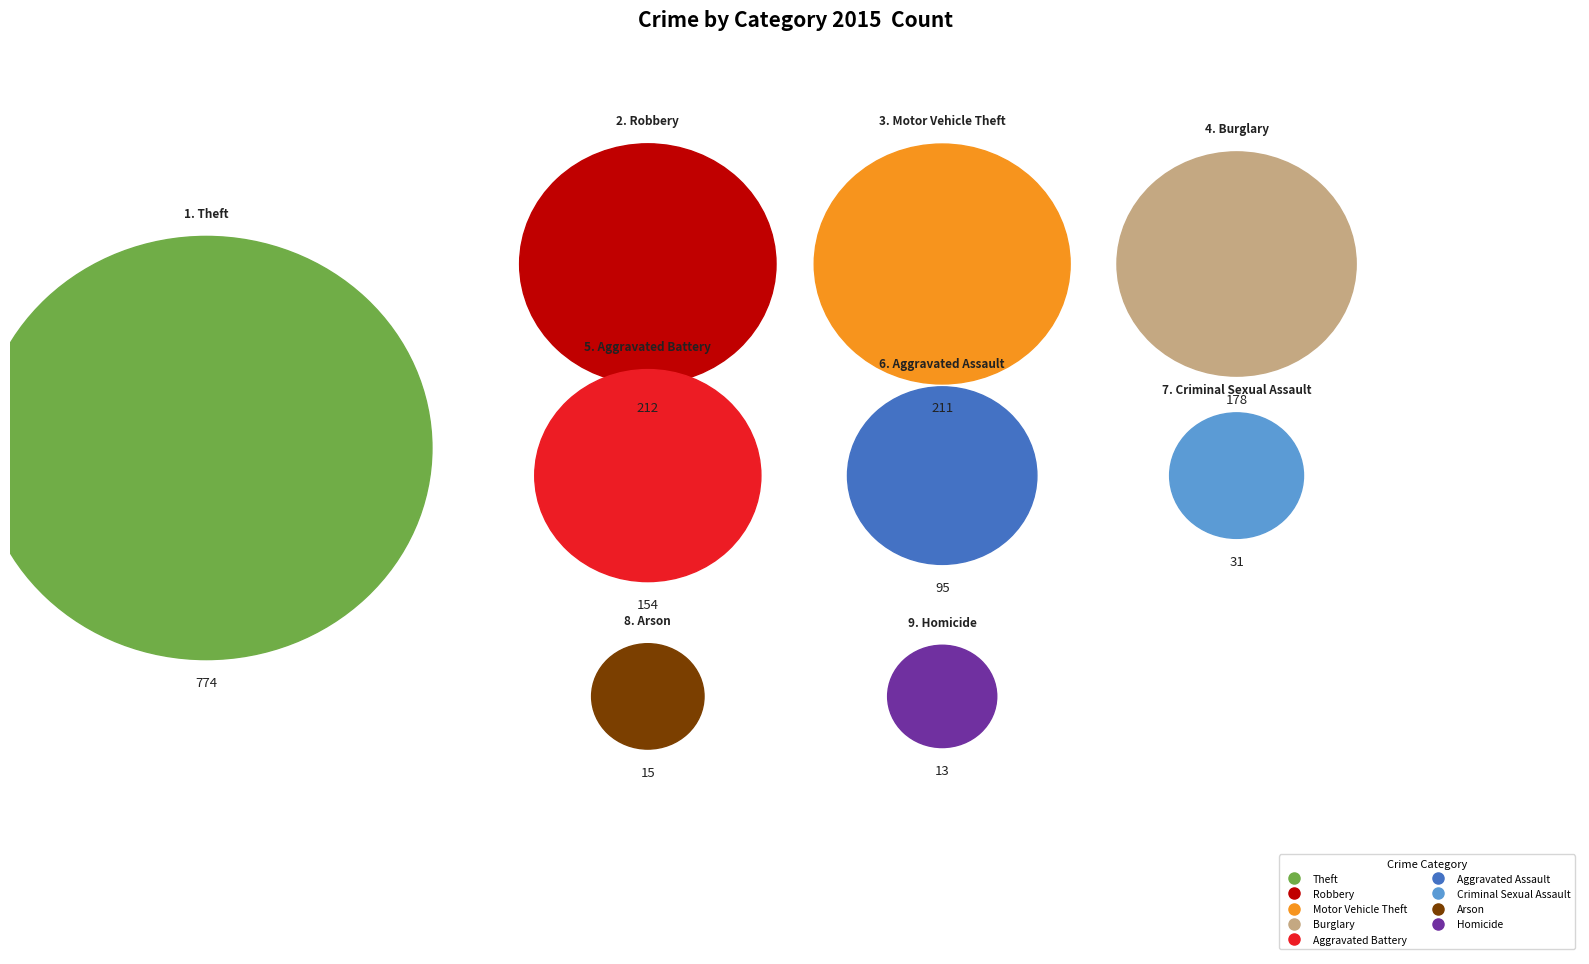

Is there a majority slice in this chart?

No